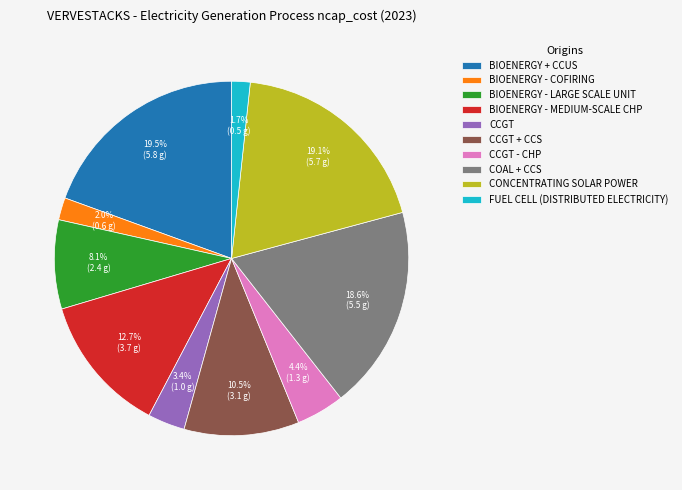

Is the sum of CCGT + CCS and BIOENERGY + CCUS greater than half?

No